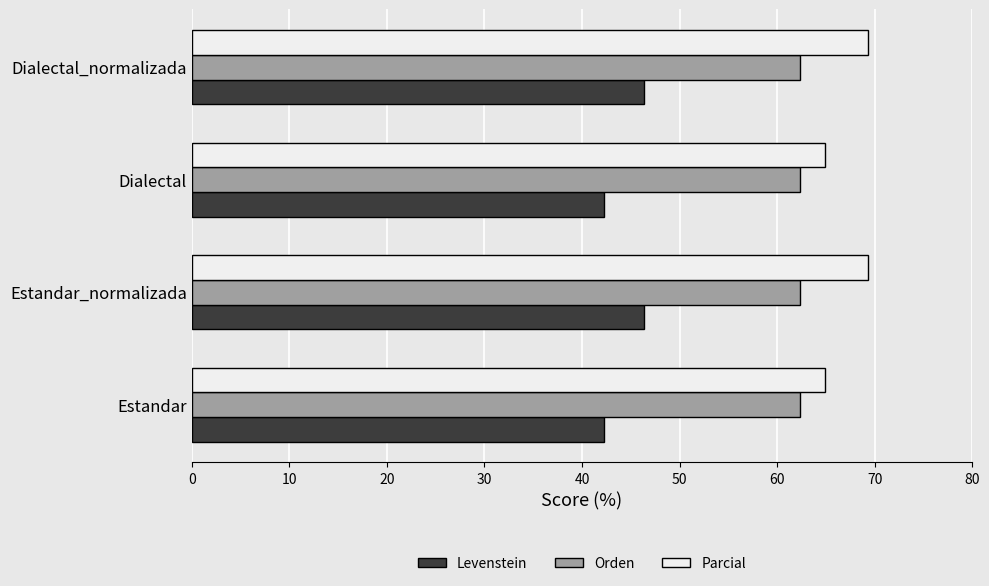

What is the difference between the highest and lowest values at Estandar_normalizada?

23.0